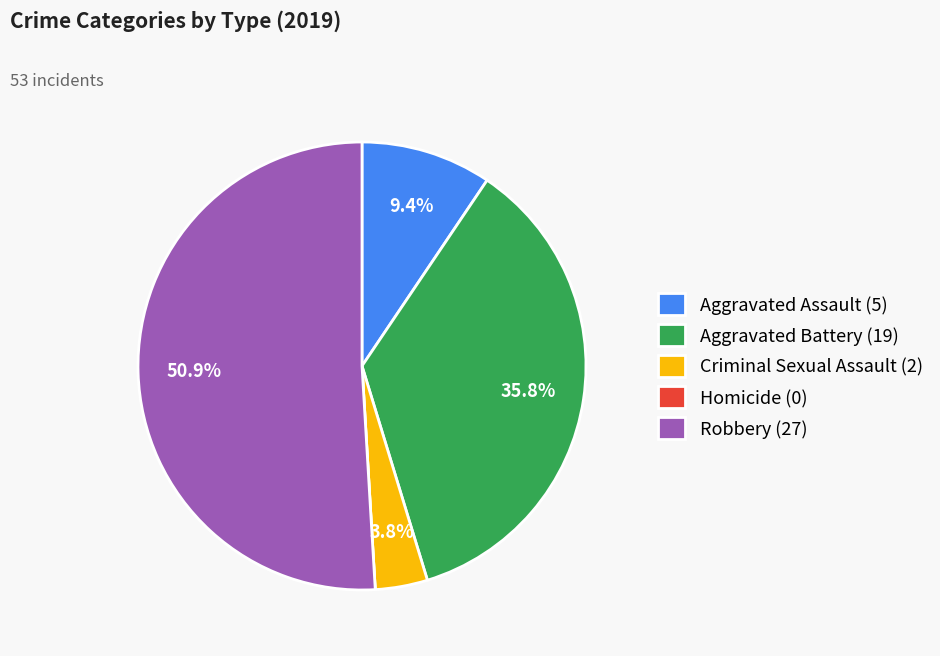

Between Criminal Sexual Assault (2) and Aggravated Battery (19), which is larger?

Aggravated Battery (19)